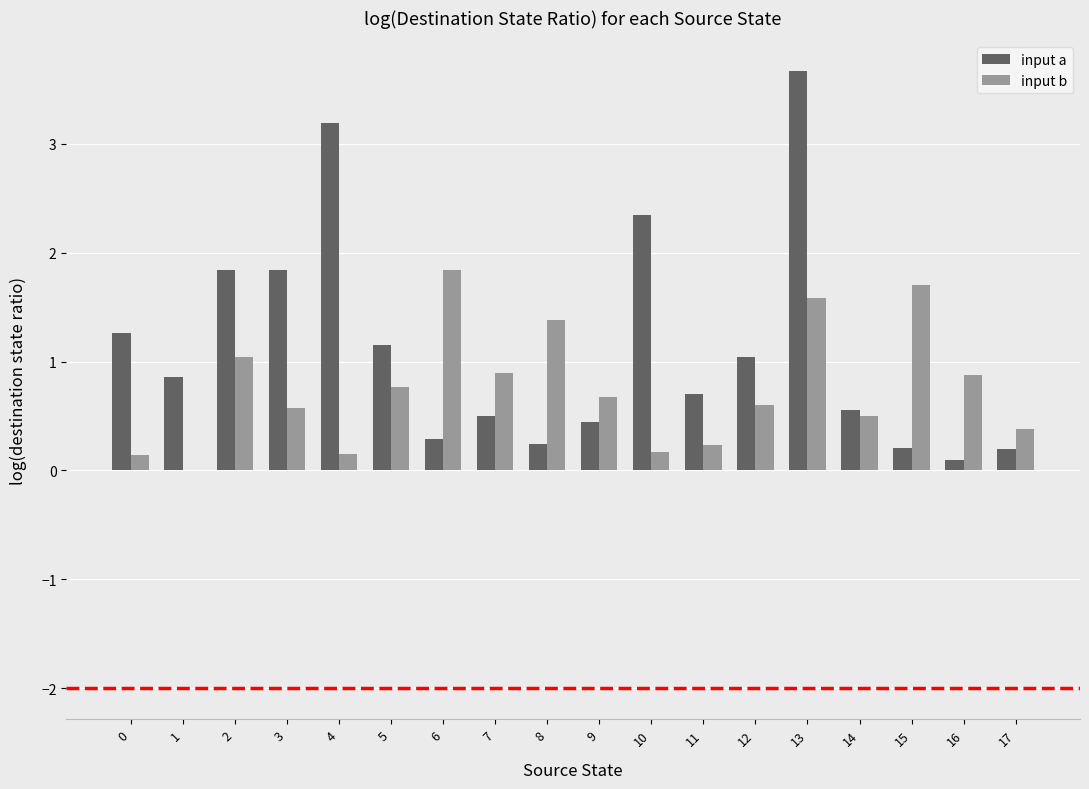

What is the greatest value displayed?

3.7